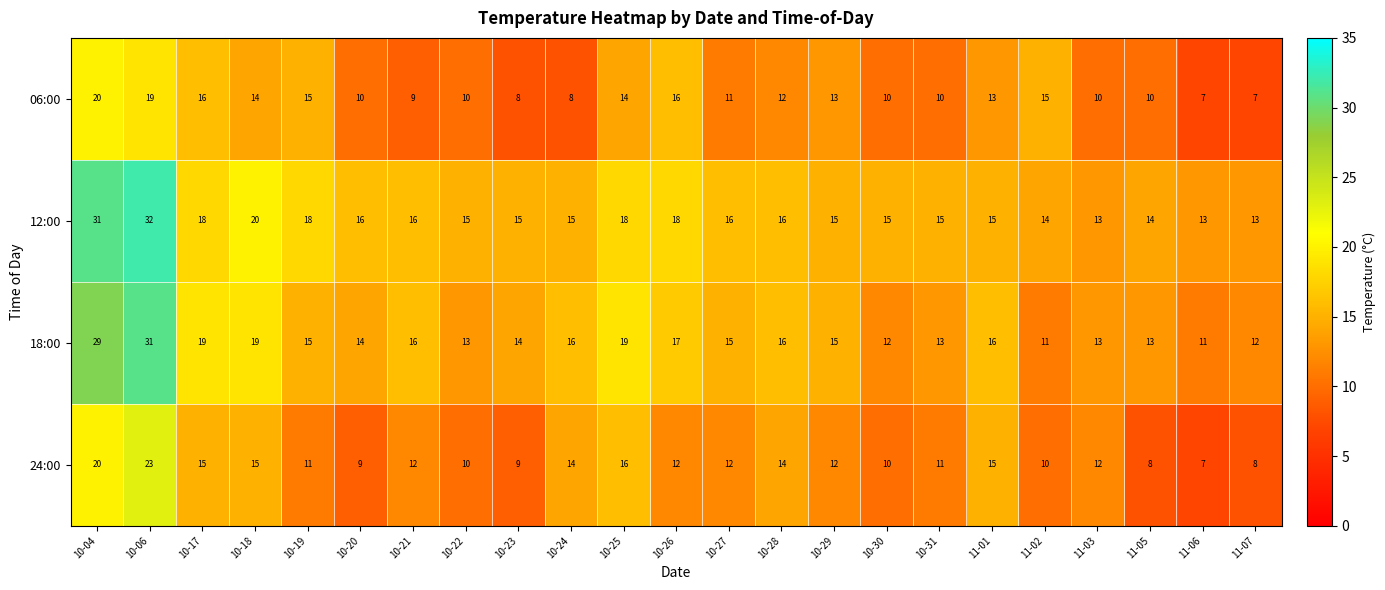

List the series in order of their peak value, lowest first.

06:00, 24:00, 18:00, 12:00